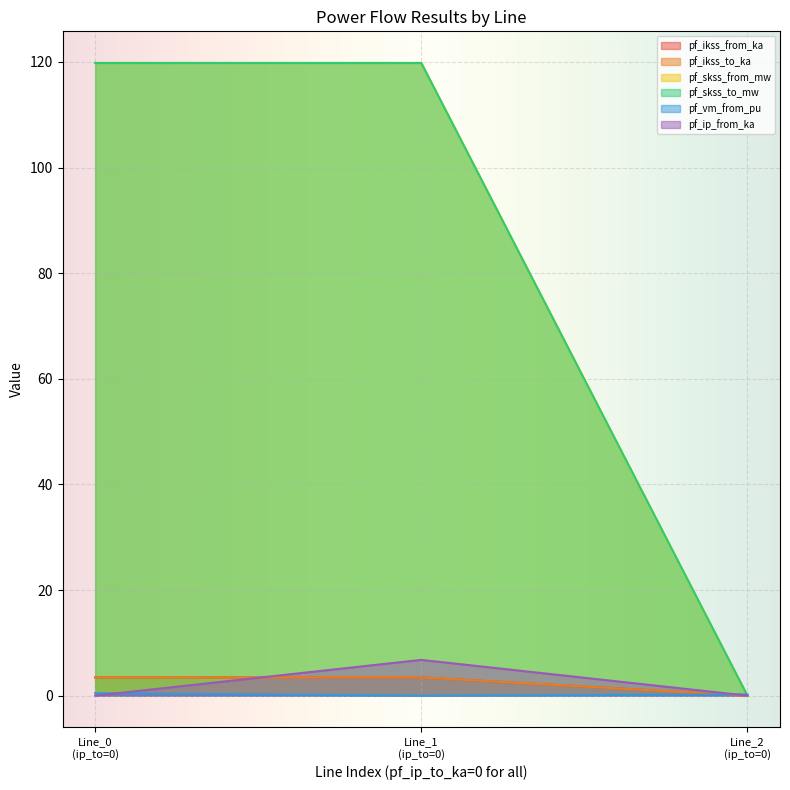

Does the chart display data point markers on the line(s)?

No